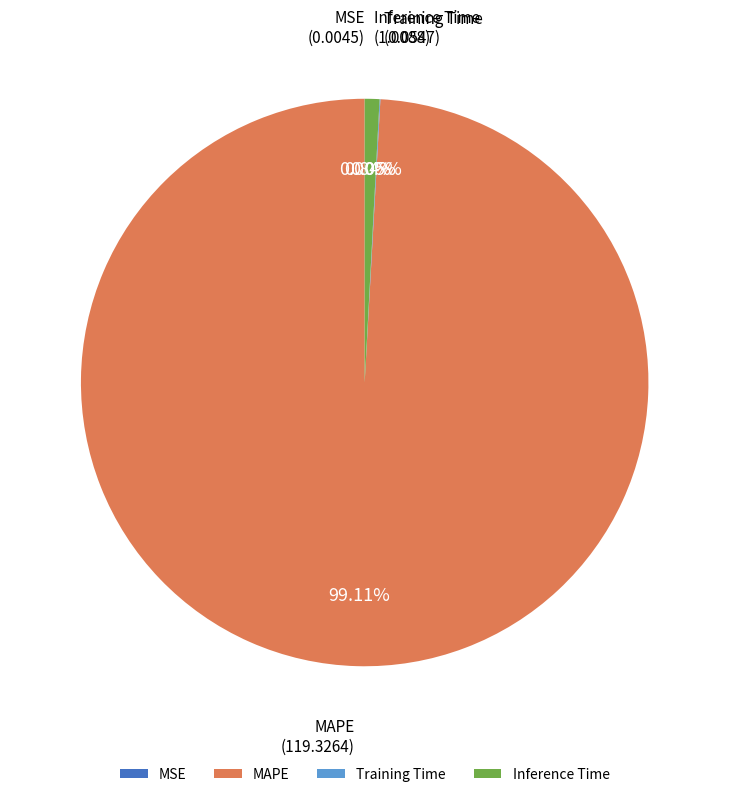

Does any single category account for the majority?

Yes